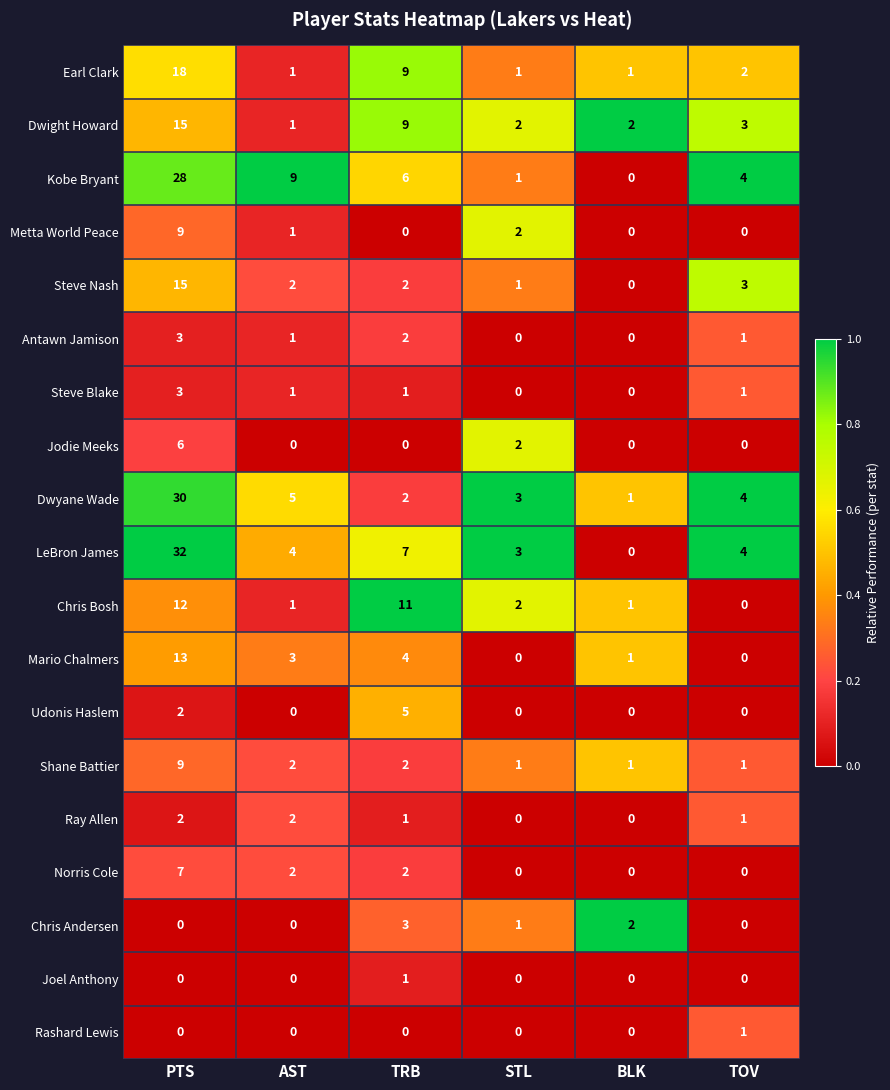

What is the sum of the Dwyane Wade values at TRB and TOV?

6